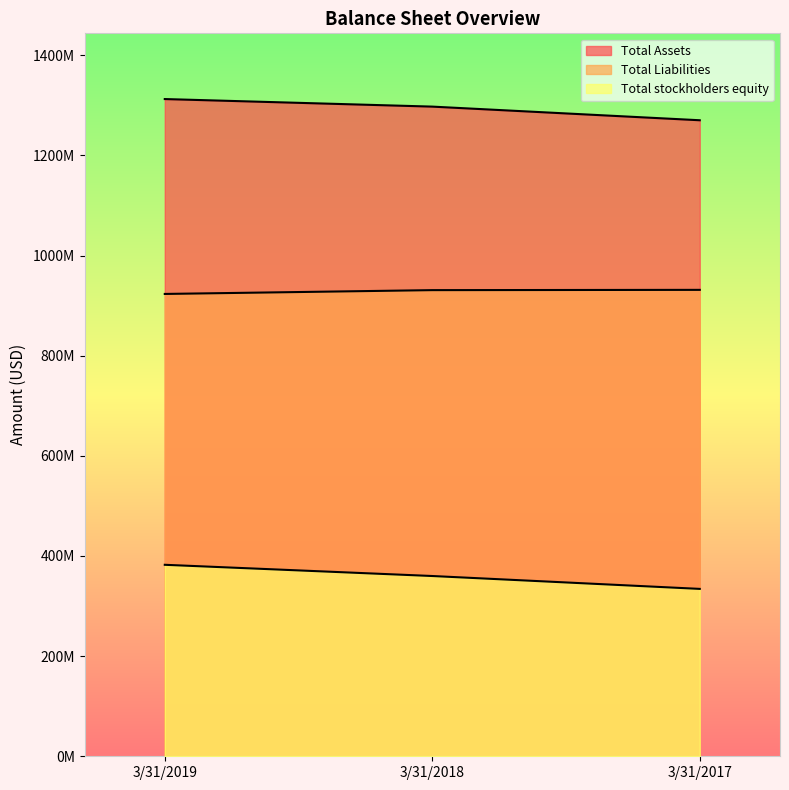

Is it true that Total stockholders equity equals 334260000 at 3/31/2017?

True